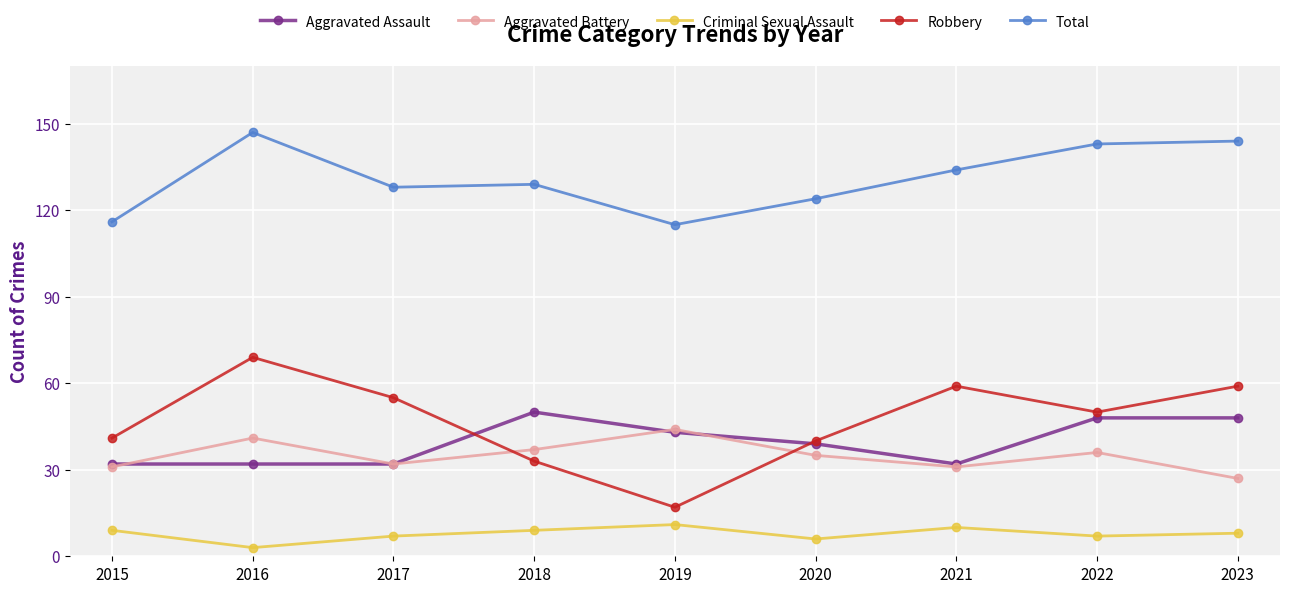

True or false: Aggravated Battery has more than 0 interior local peaks.

True